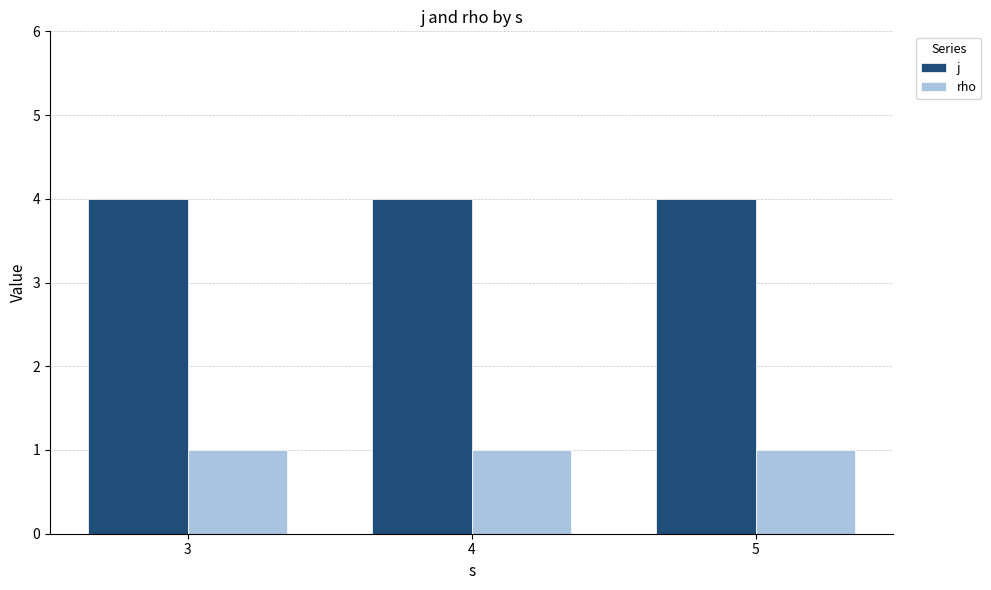

Rank the series by their maximum value, from lowest to highest.

rho, j